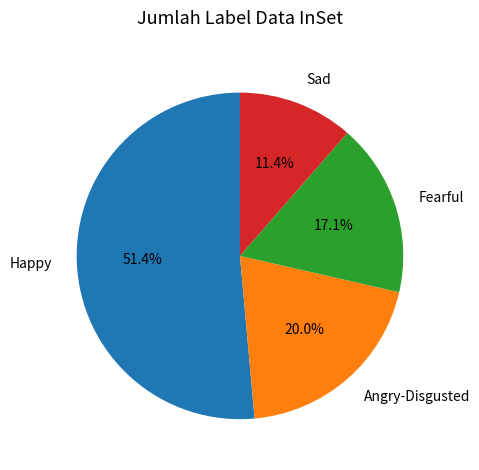

True or false: Happy accounts for 51% of the total.

True